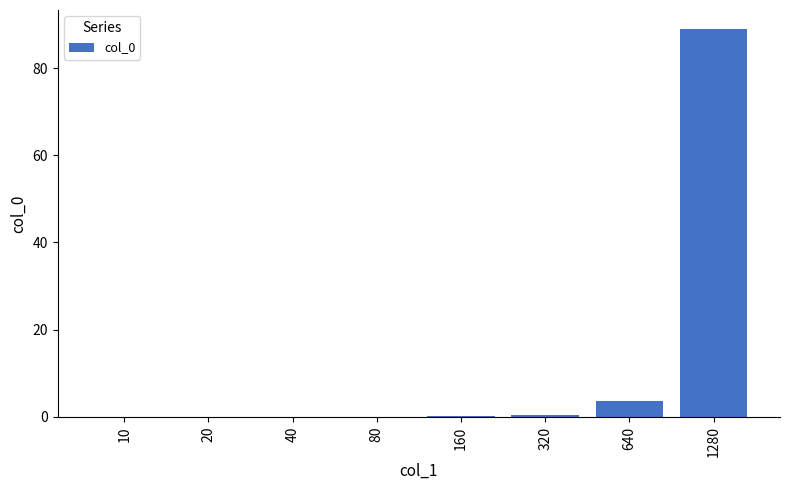

Are the bars horizontal?

No